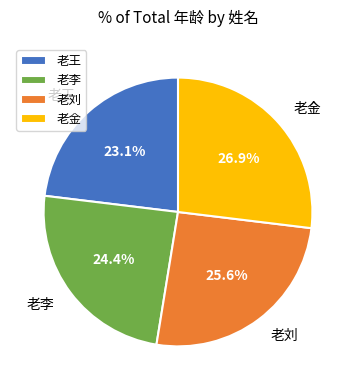

What is the ratio of the value at 老王 to the value at 老金?

0.9